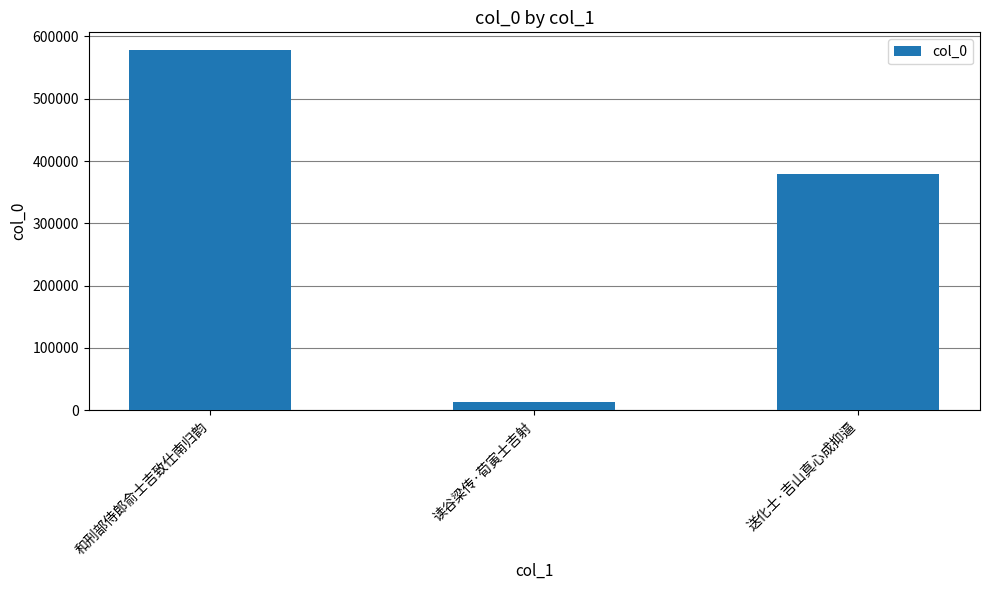

What is the value of the 2nd bar from the left?

13455